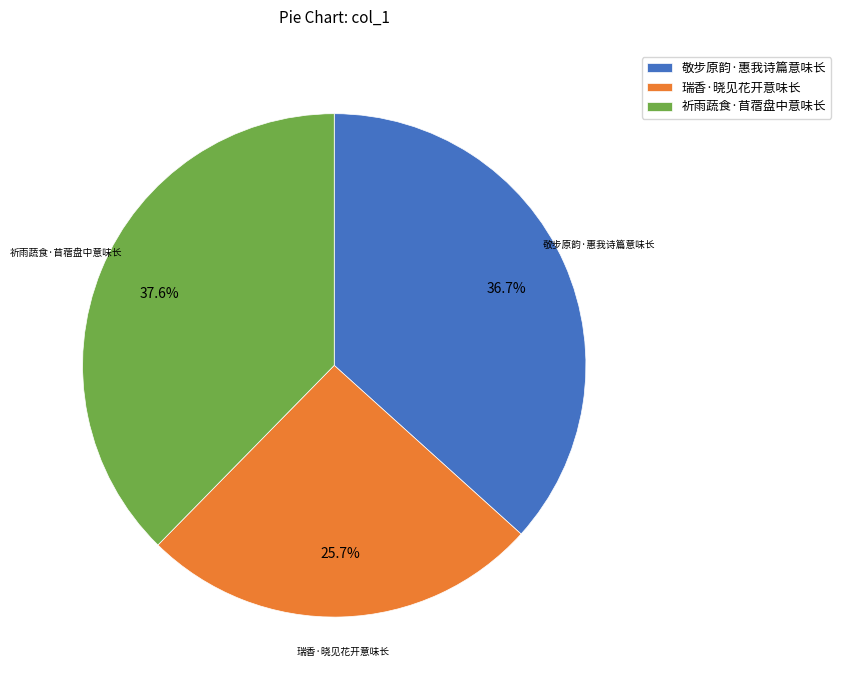

Rank the categories by value from lowest to highest.

瑞香·晓见花开意味长, 敬步原韵·惠我诗篇意味长, 祈雨蔬食·苜蓿盘中意味长